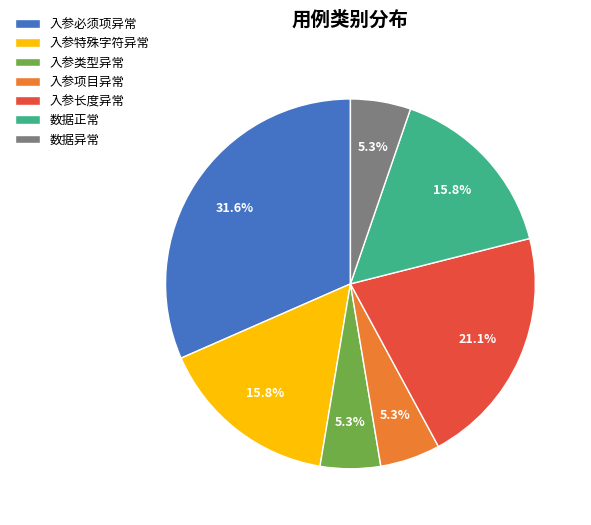

Which category has the biggest portion of the pie?

入参必须项异常